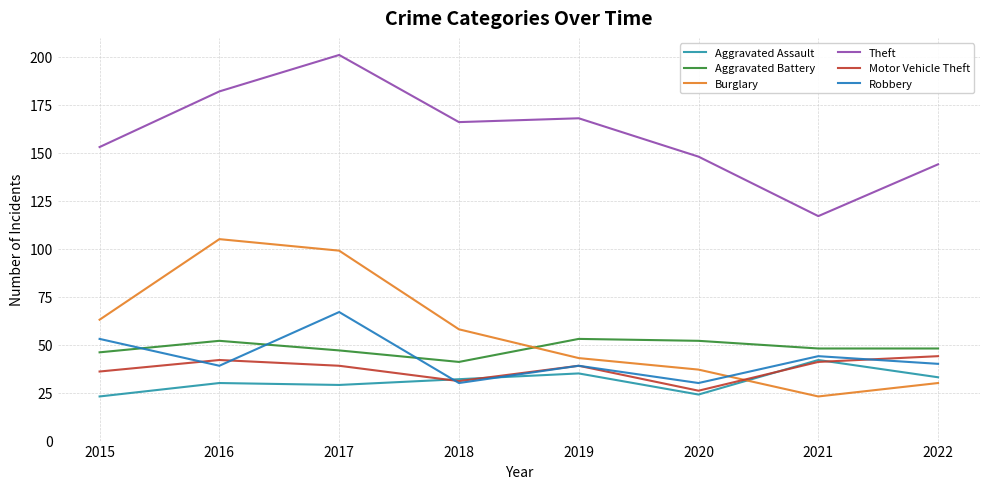

What is the difference between the second highest and second lowest values in the Theft series?

38